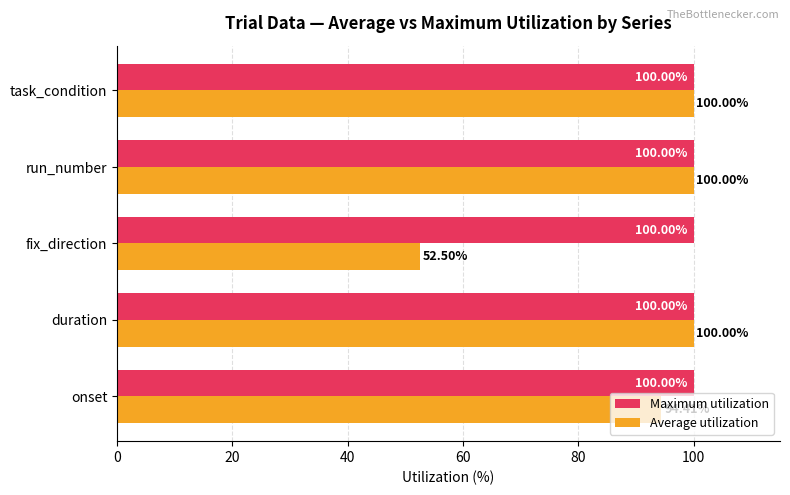

What is the difference between the maximum and minimum values in the Average utilization series?

47.5